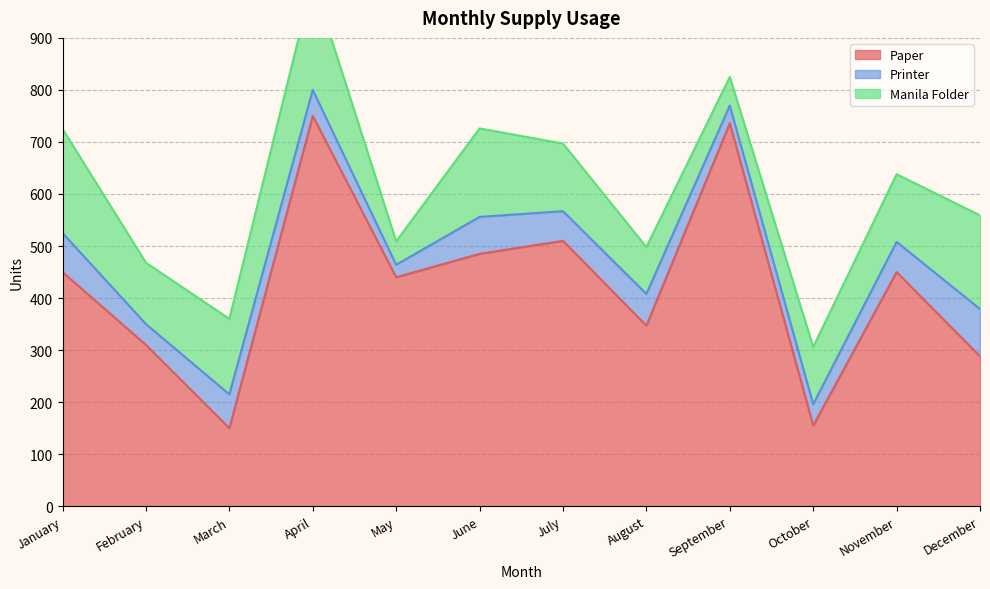

What is the value of the Paper point at the 5th from the left?

440